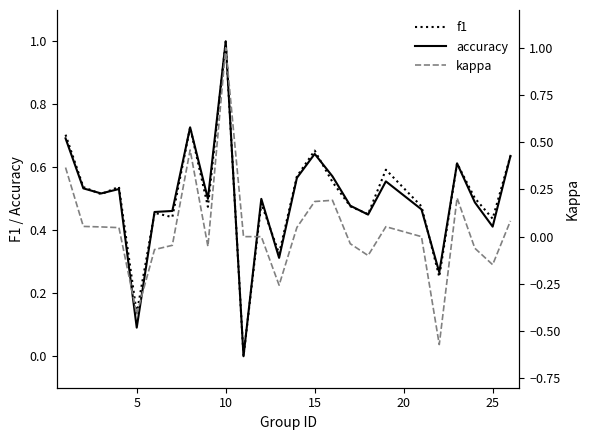

True or false: accuracy and kappa intersect in this chart.

False